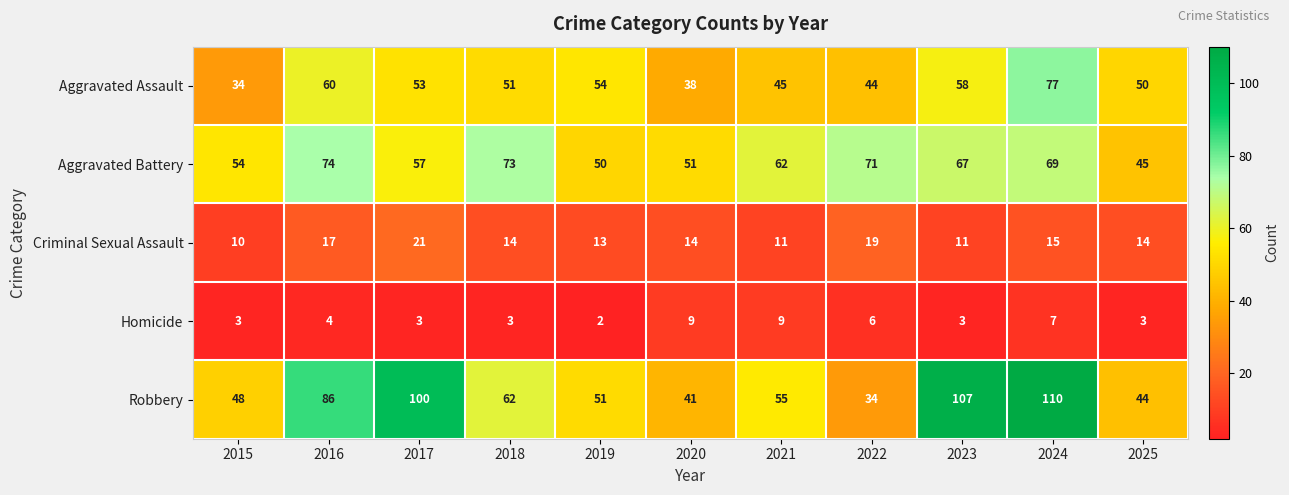

What is the total value across all series at 2019?

170